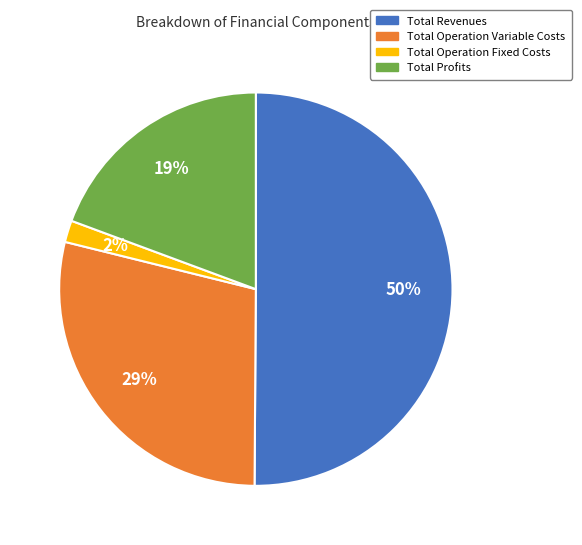

To the nearest percent, what is the difference between the largest and smallest slice percentages?

48%